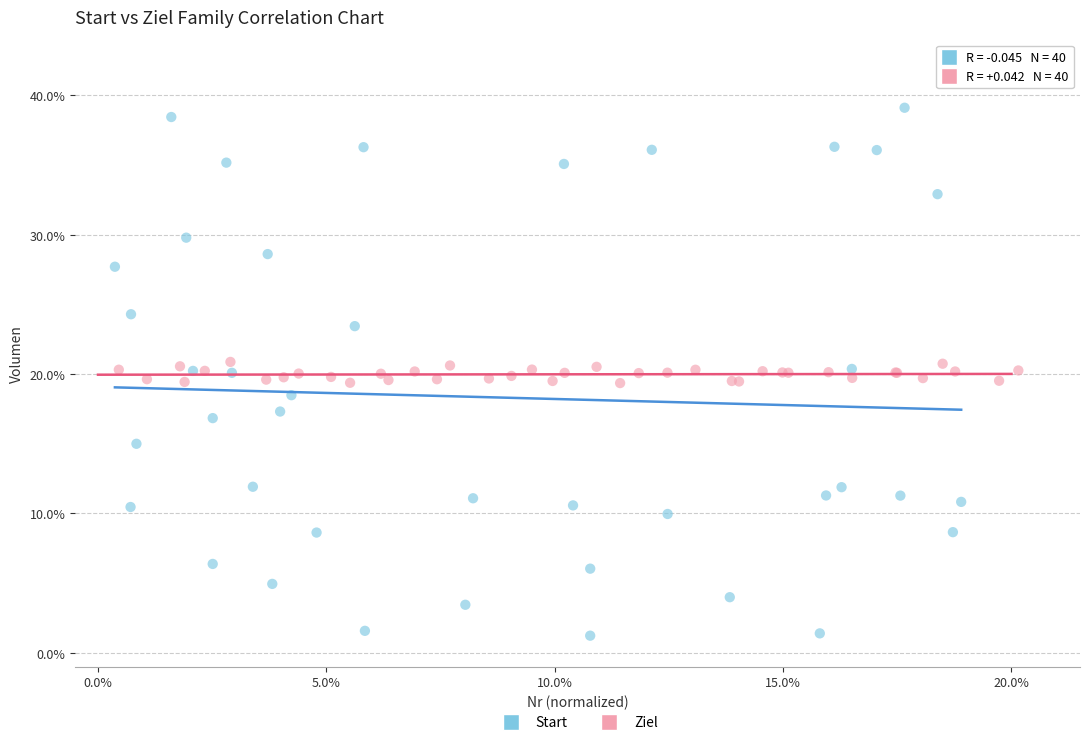

What are all the series names shown in the legend?

Start, Ziel